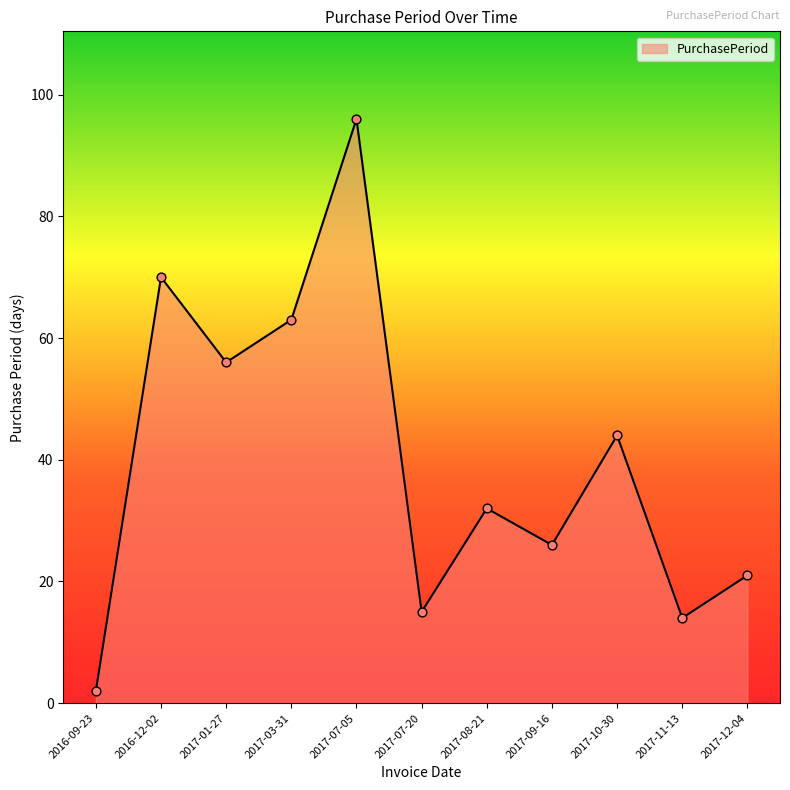

What is the change in value from 2016-09-23 to 2017-08-21?

+30